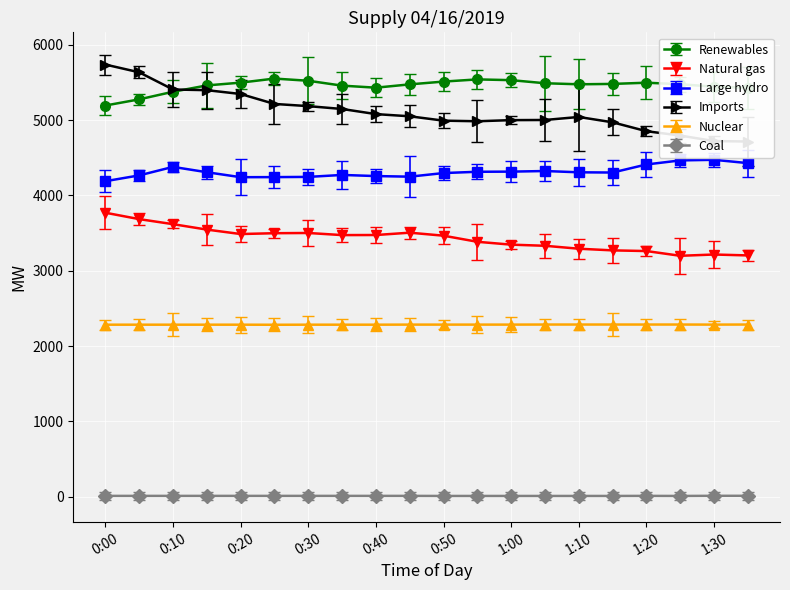

What is the maximum value for Coal?

11